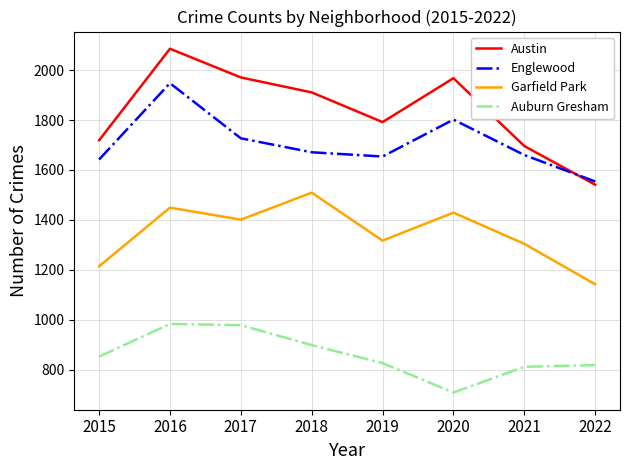

List the series in order of their peak value, highest first.

Austin, Englewood, Garfield Park, Auburn Gresham